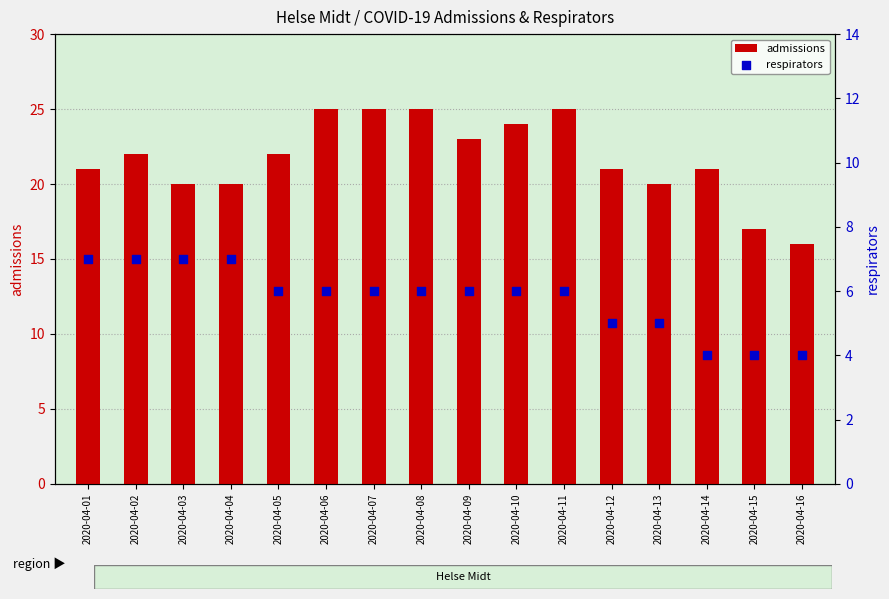

Which series contains the lowest Y value?

respirators